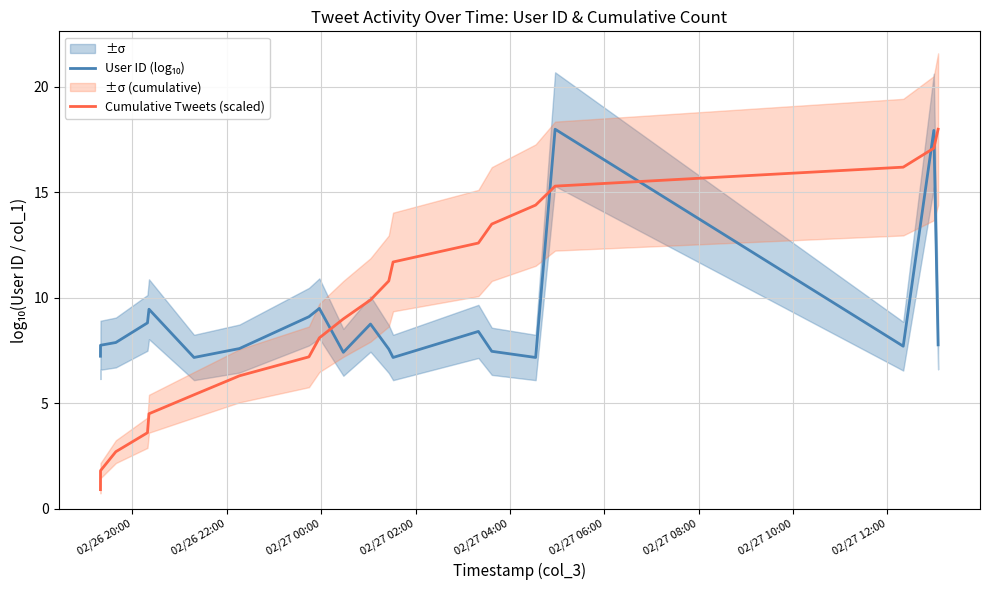

What is the lowest value of the Cumulative Tweets (scaled) series?

0.9